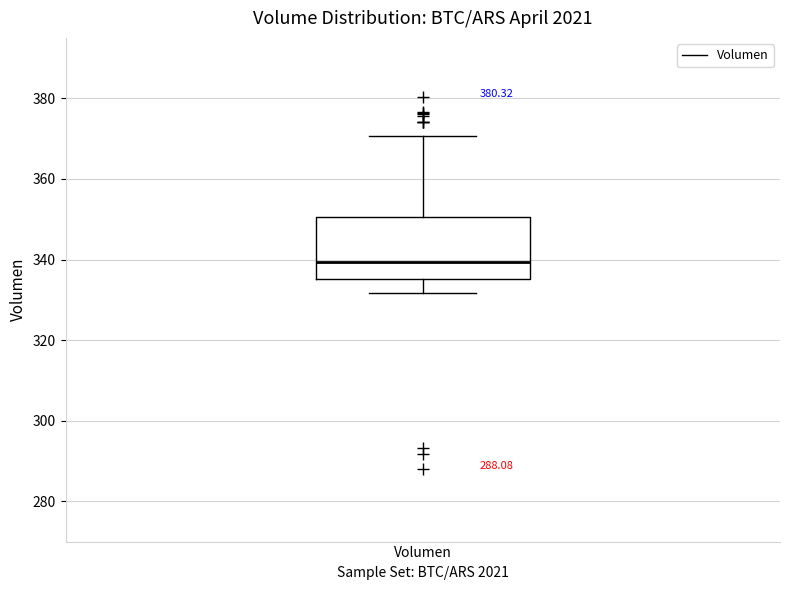

Transcribe this box plot: give where the median line is, the range the box spans, and where the two whiskers end, as read against the y-axis. The values are not printed on the chart, so give them approximately, as read against the axis.

median 340, box 336 to 350, whiskers 332 to 370